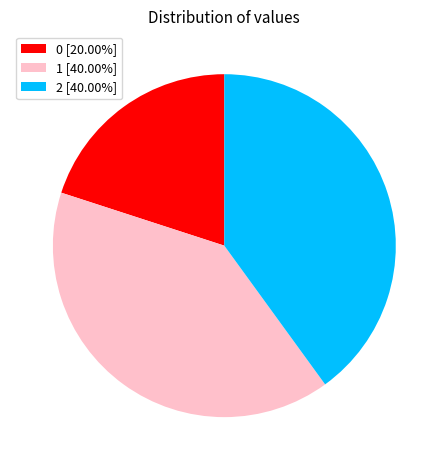

Do 2 [40.00%] and 1 [40.00%] together represent more than half of the pie?

Yes